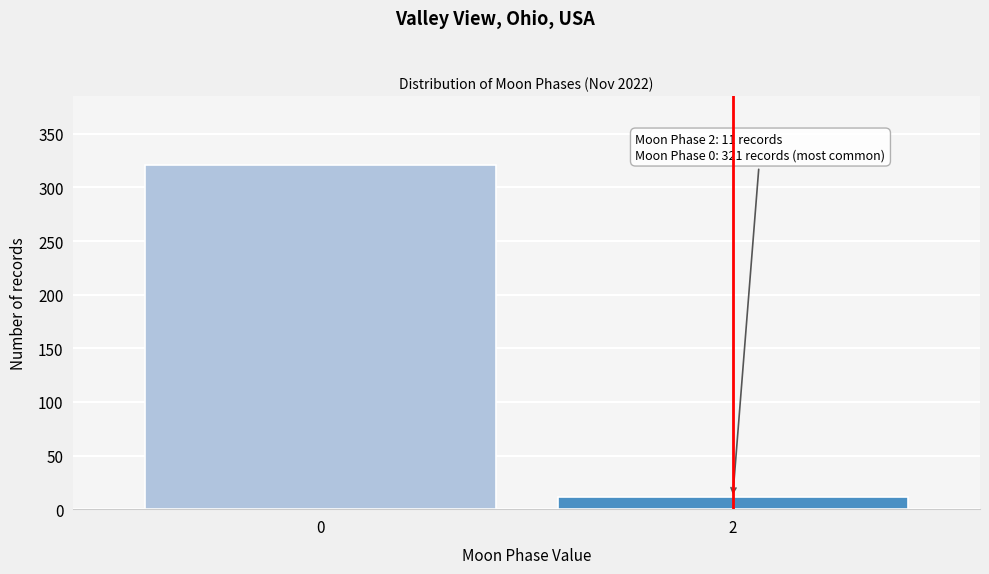

Reading left to right, transcribe all the data shown in this chart.

0=321	2=11